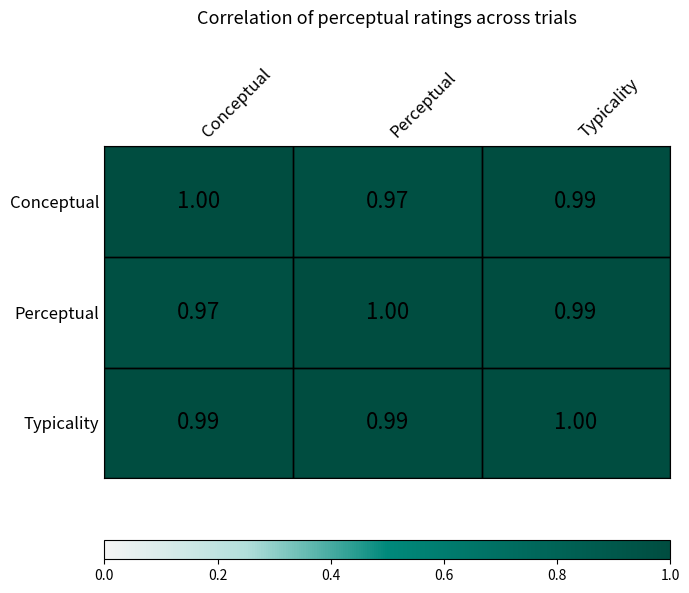

Which series has the largest total across all categories?

Typicality